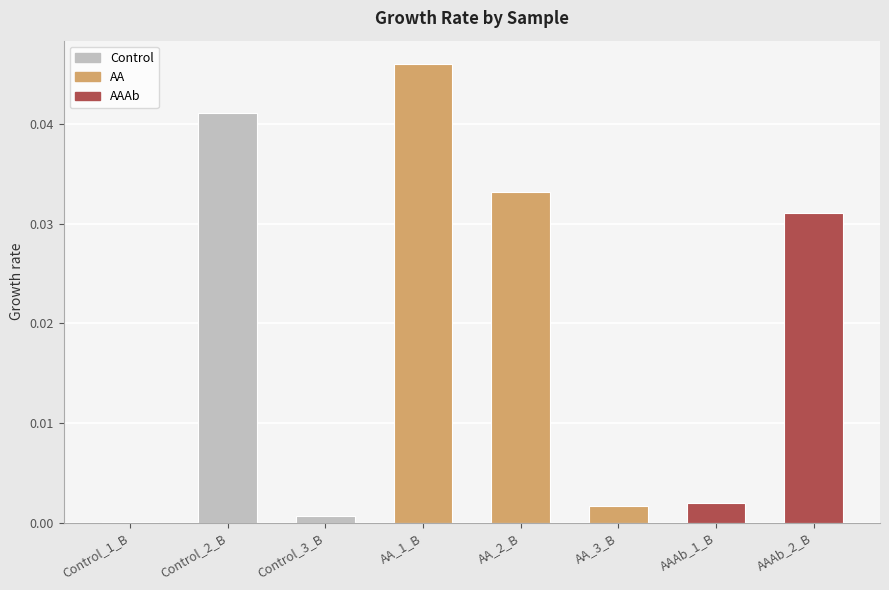

At which category does the chart reach its peak across all series?

AA_1_B